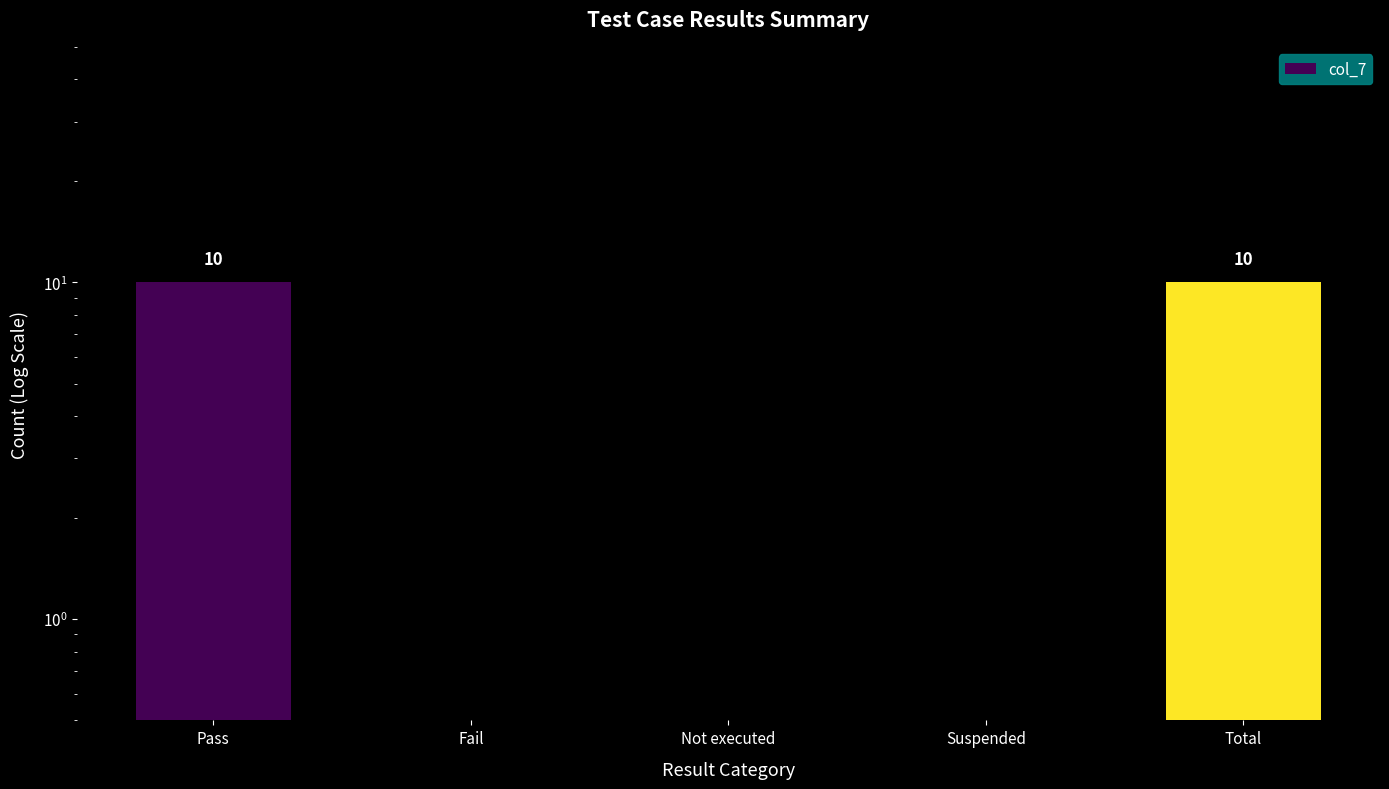

Read the value at Total.

10